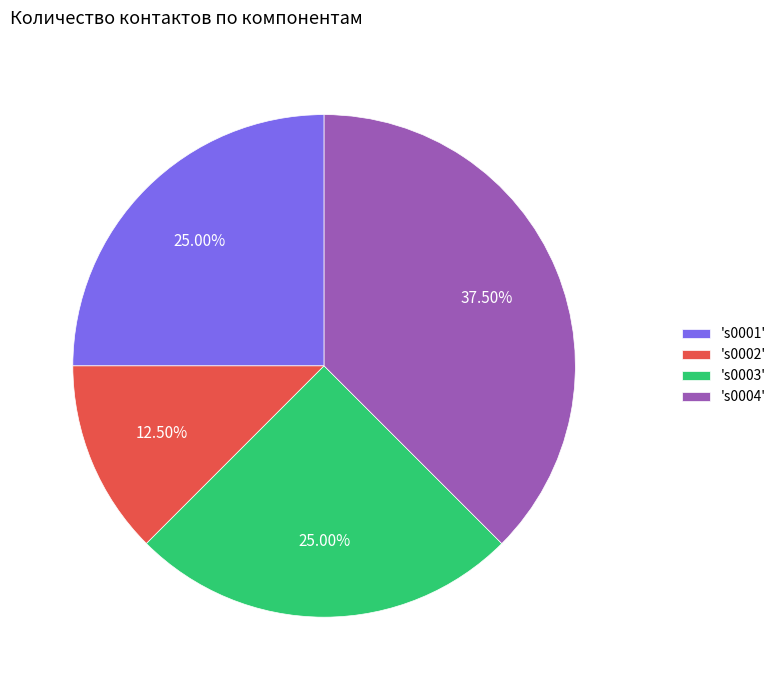

Between 's0001' and 's0002', which is larger?

's0001'